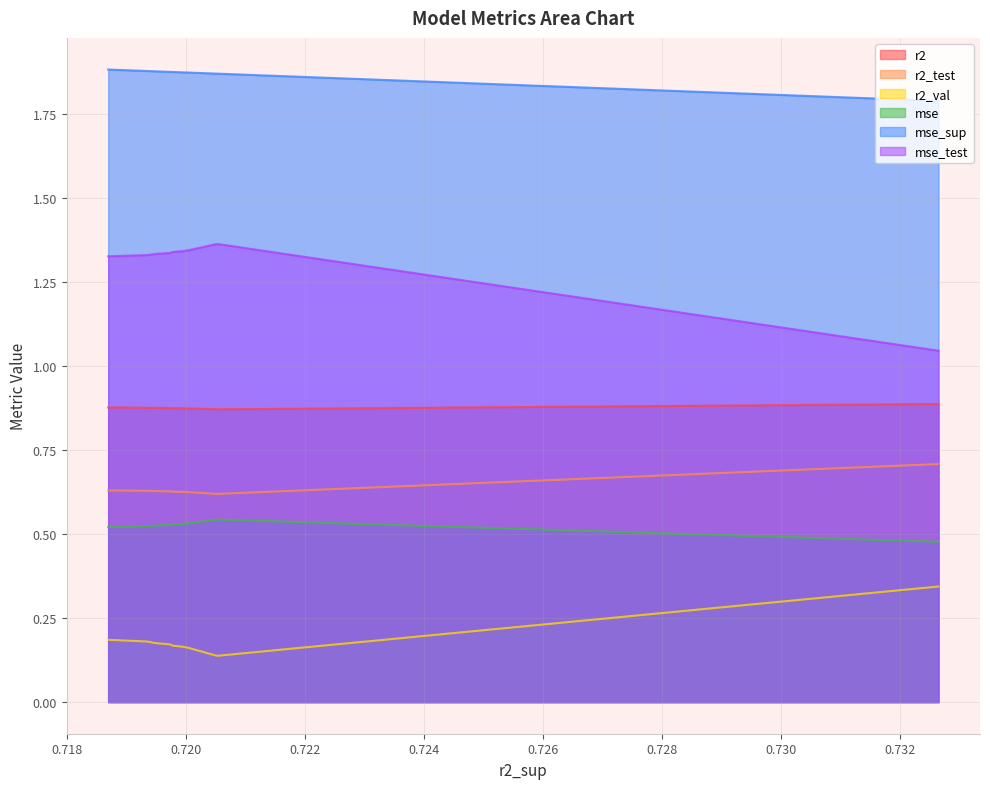

Is the value of mse_test at model_4_4_0 greater than the value of mse_sup at model_4_4_3?

No